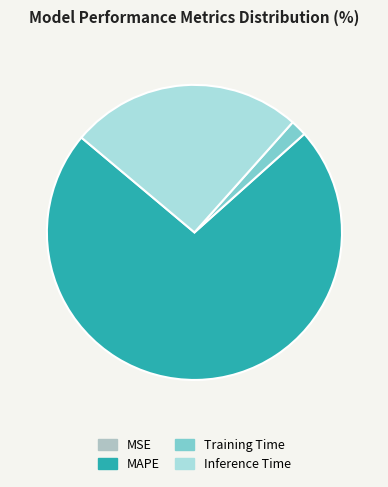

Which has a higher value, MAPE or Inference Time?

MAPE